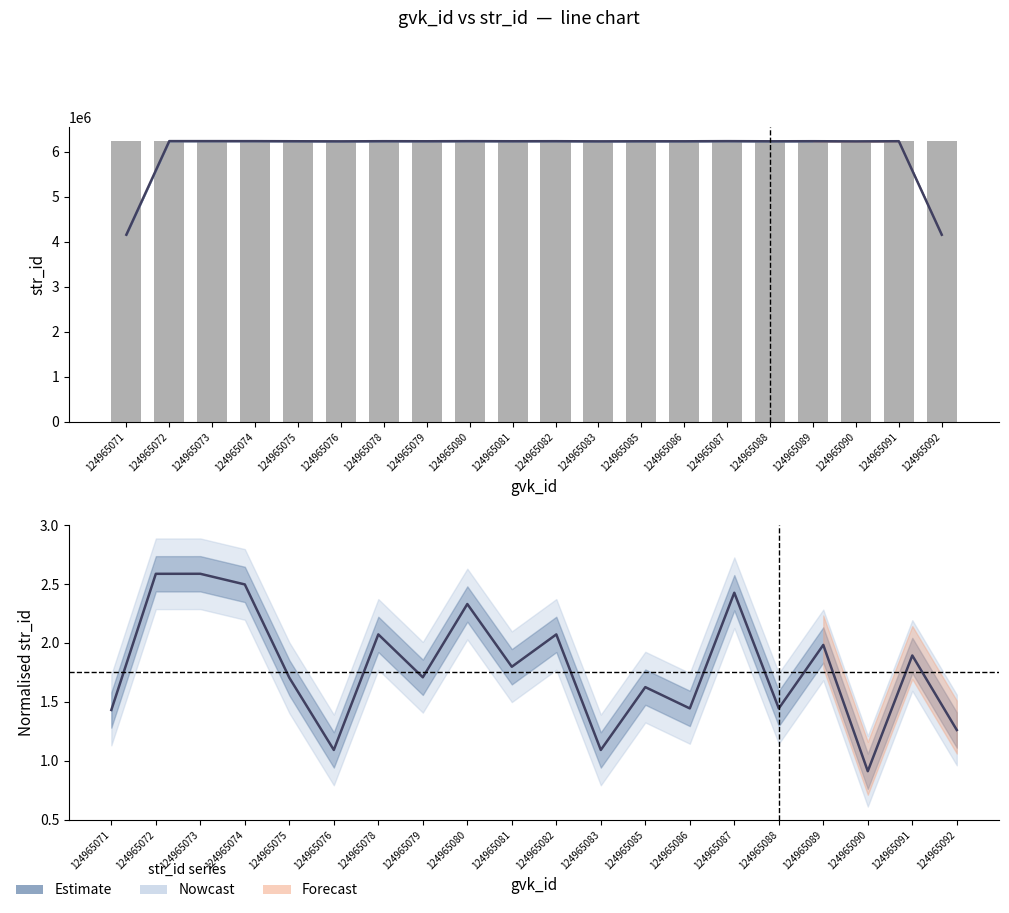

Which series changed the most between 124965076 and 124965092?

str_id (bar)